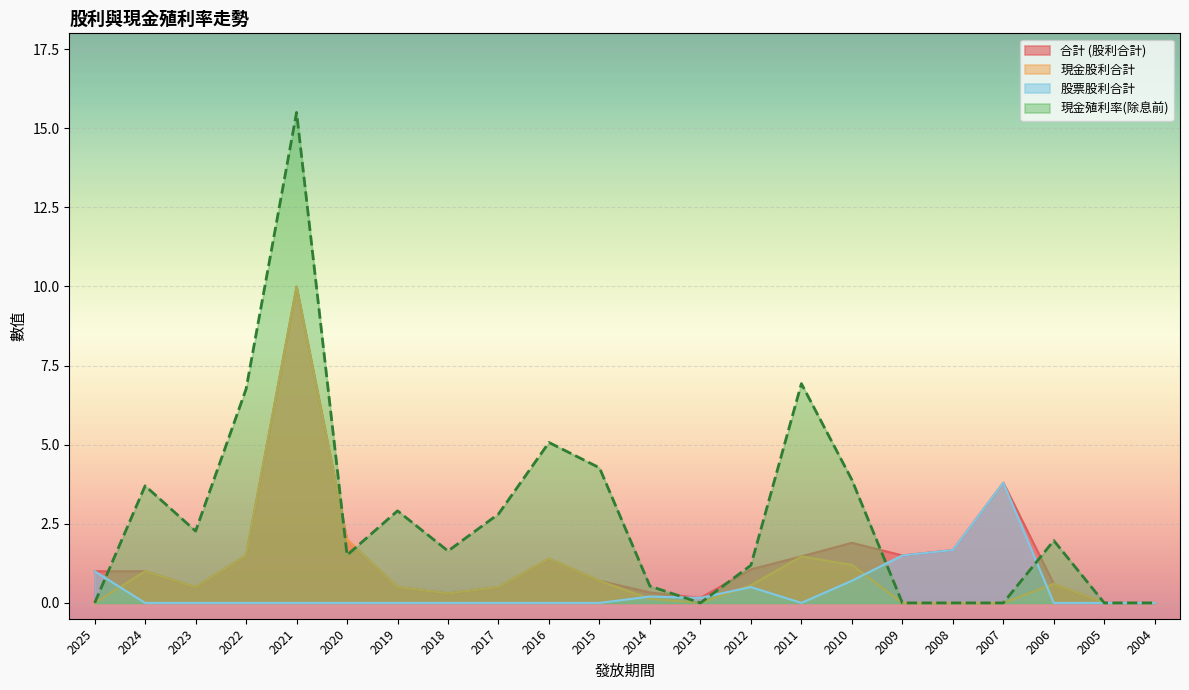

What are all the series names shown in the legend?

合計 (股利合計), 現金股利合計, 股票股利合計, 現金殖利率(除息前)